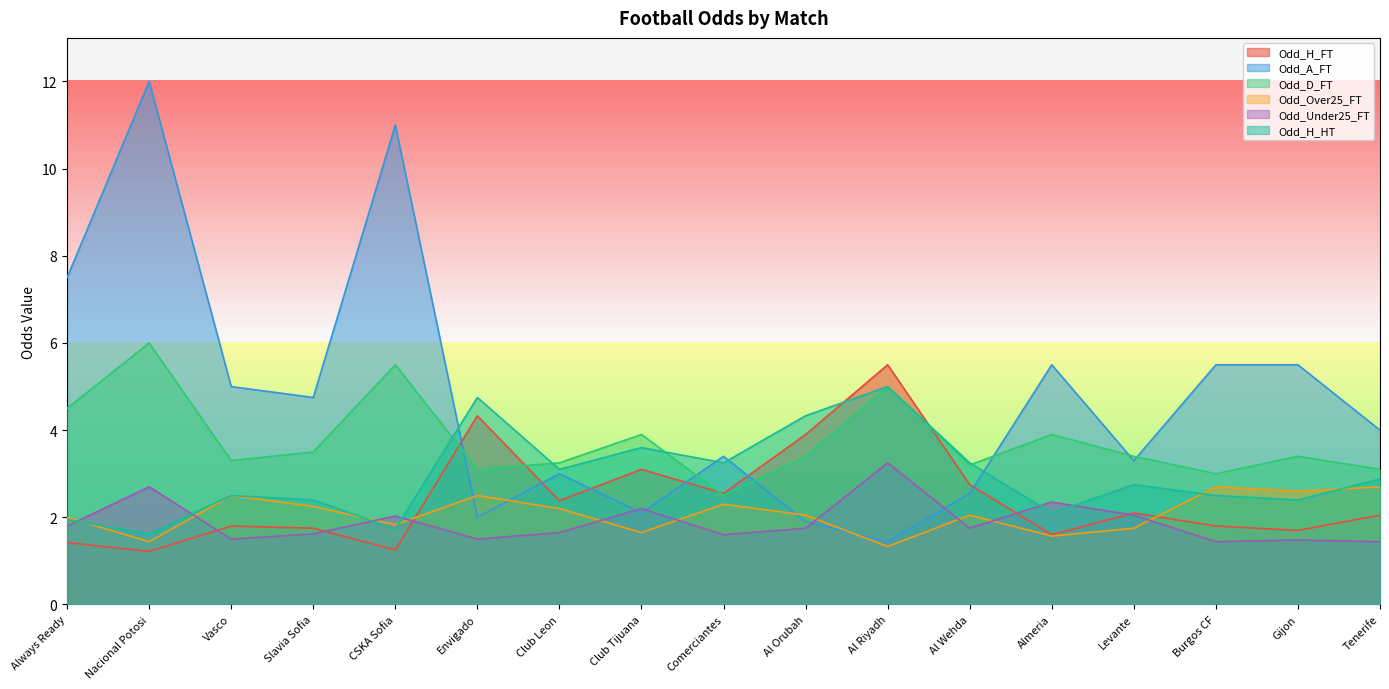

Reading left to right, what are all the values shown in this chart?

Odd_H_FT: 1.4	1.2	1.8	1.8	1.2	4.3	2.4	3.1	2.5	3.9	5.5	2.8	1.6	2.1	1.8	1.7	2.0
Odd_A_FT: 7.5	12.0	5.0	4.8	11.0	2.0	3.0	2.1	3.4	1.9	1.4	2.5	5.5	3.3	5.5	5.5	4.0
Odd_D_FT: 4.5	6.0	3.3	3.5	5.5	3.1	3.2	3.9	2.5	3.4	5.0	3.2	3.9	3.4	3.0	3.4	3.1
Odd_Over25_FT: 2.0	1.4	2.5	2.2	1.8	2.5	2.2	1.6	2.3	2.0	1.3	2.0	1.6	1.8	2.7	2.6	2.7
Odd_Under25_FT: 1.8	2.7	1.5	1.6	2.0	1.5	1.6	2.2	1.6	1.8	3.2	1.8	2.4	2.0	1.4	1.5	1.4
Odd_H_HT: 1.9	1.6	2.5	2.4	1.7	4.8	3.1	3.6	3.2	4.3	5.0	3.2	2.1	2.8	2.5	2.4	2.9